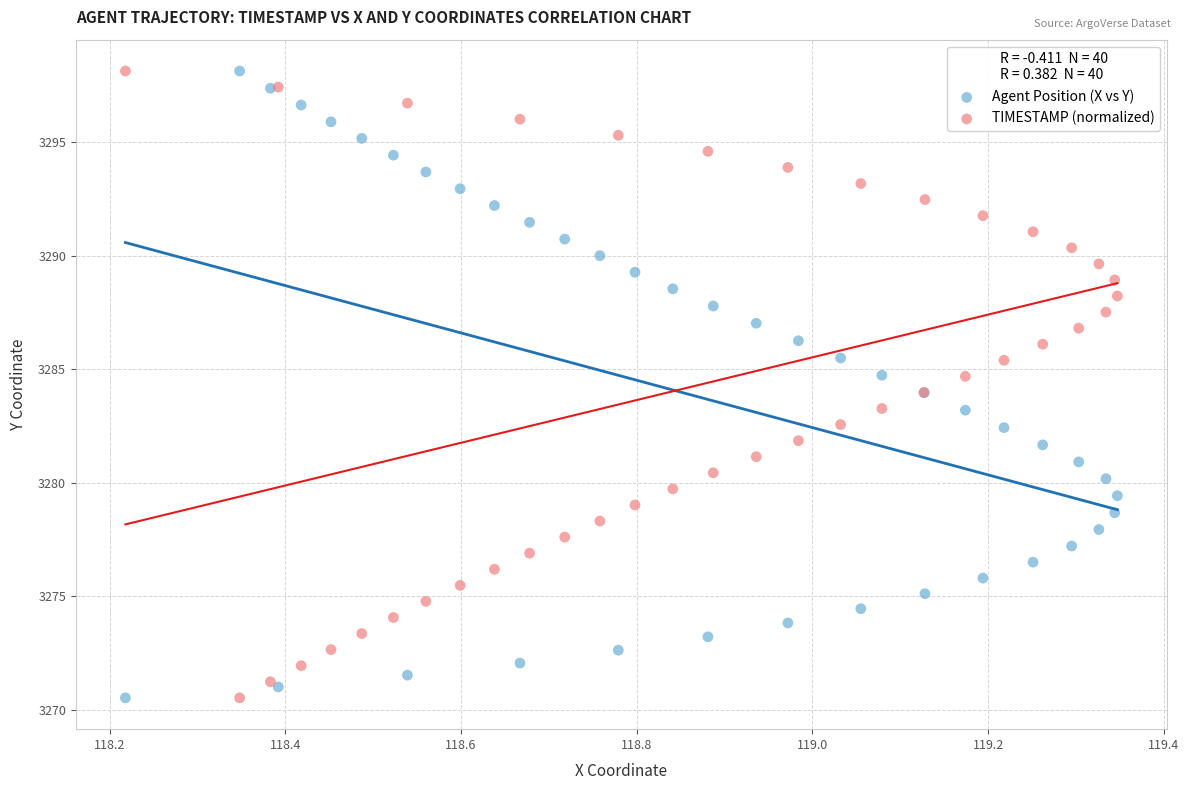

What are all the series names shown in the legend?

Agent Position (X vs Y), TIMESTAMP (normalized)